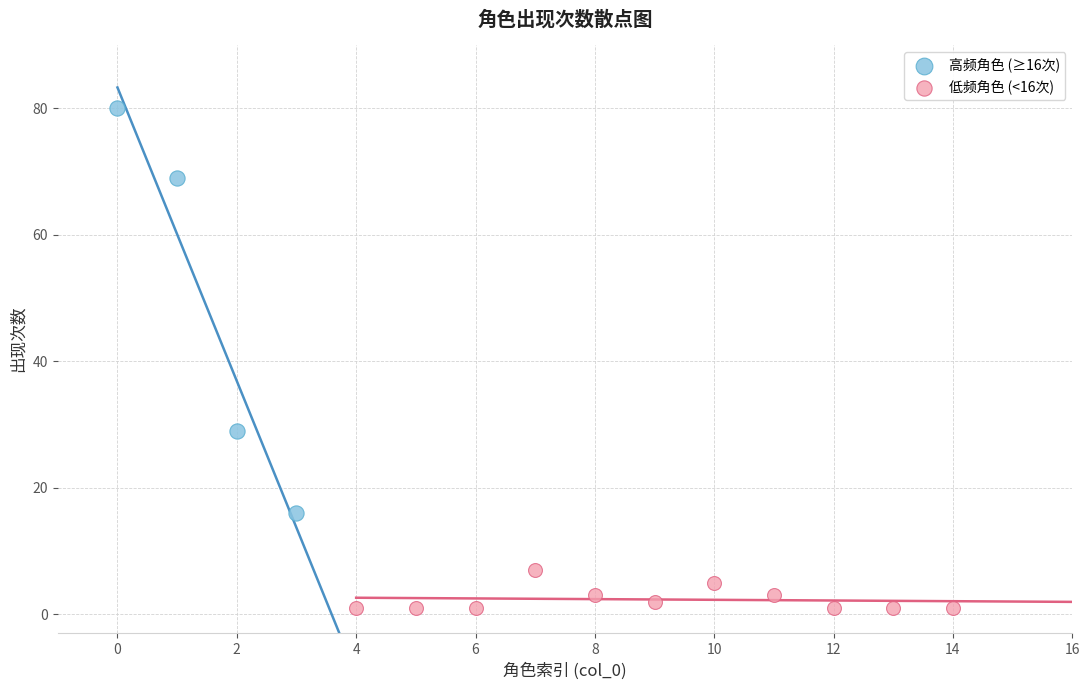

Which series contains the highest Y value?

高频角色 (≥16次)